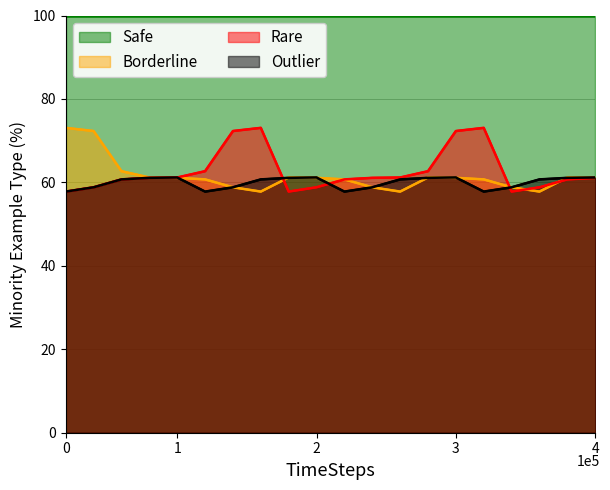

Reading right to left, what are all the values shown in this chart?

Safe: 100.0	100.0	100.0	100.0	100.0	100.0	100.0	100.0	100.0	100.0	100.0	100.0	100.0	100.0	100.0	100.0	100.0	100.0	100.0	100.0
Borderline: 61.1	61.2	57.8	58.8	60.7	61.1	61.2	57.8	58.8	60.7	61.1	61.2	57.8	58.8	60.7	61.1	61.2	62.7	72.3	73.1
Rare: 61.1	60.7	58.8	57.8	73.1	72.3	62.7	61.2	61.1	60.7	58.8	57.8	73.1	72.3	62.7	61.2	61.1	60.7	58.8	57.8
Outlier: 61.2	61.1	60.7	58.8	57.8	61.2	61.1	60.7	58.8	57.8	61.2	61.1	60.7	58.8	57.8	61.2	61.1	60.7	58.8	57.8